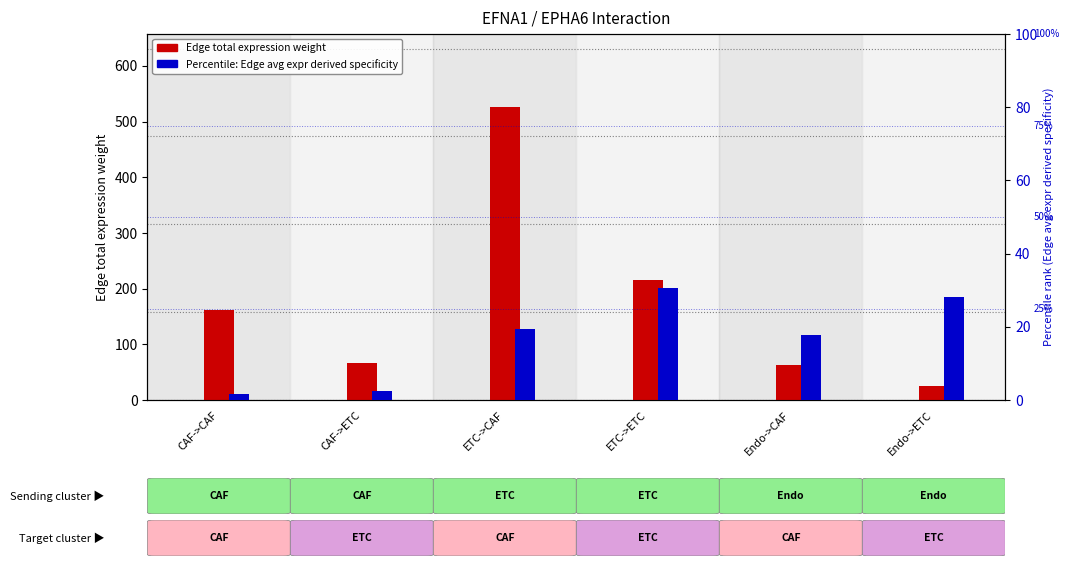

True or false: Edge avg expr derived specificity (%) has a value of 51.4 at ETC->ETC.

False